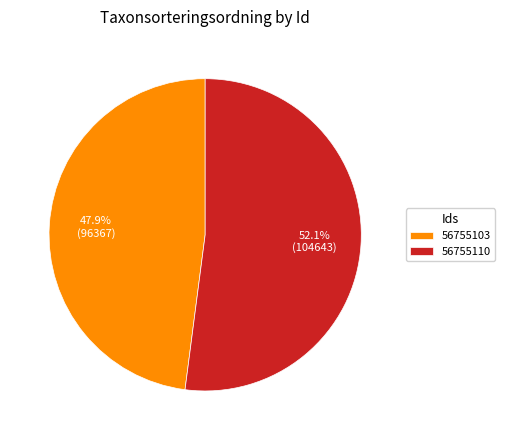

What is the largest slice in the pie chart?

56755110